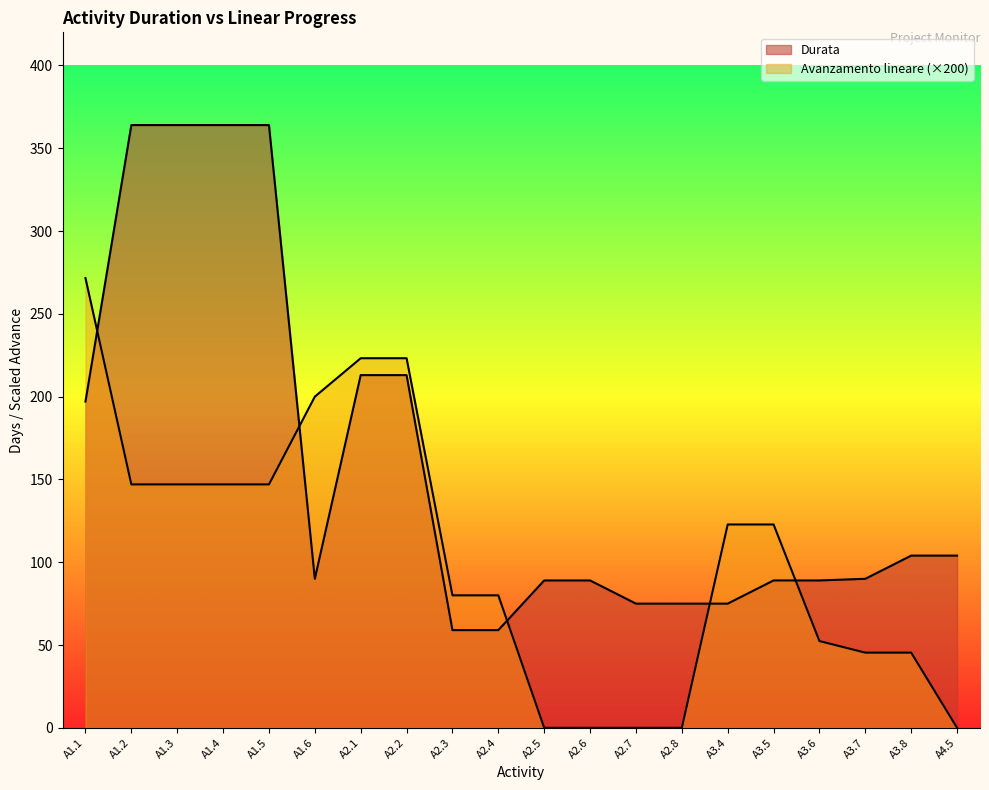

True or false: Durata has more than 0 points higher than both neighbors.

False